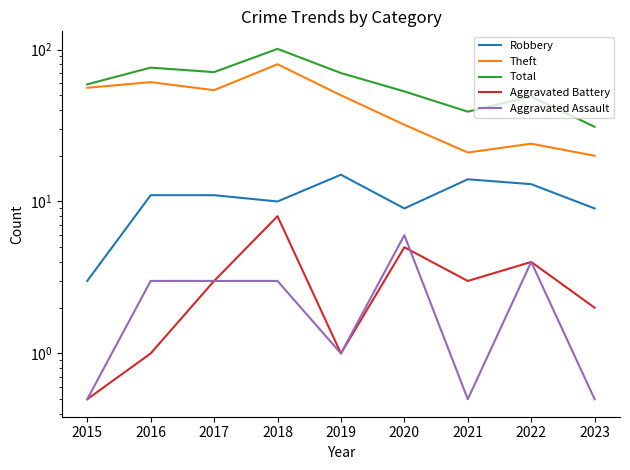

What is the total value across all series at 2022?

94.0